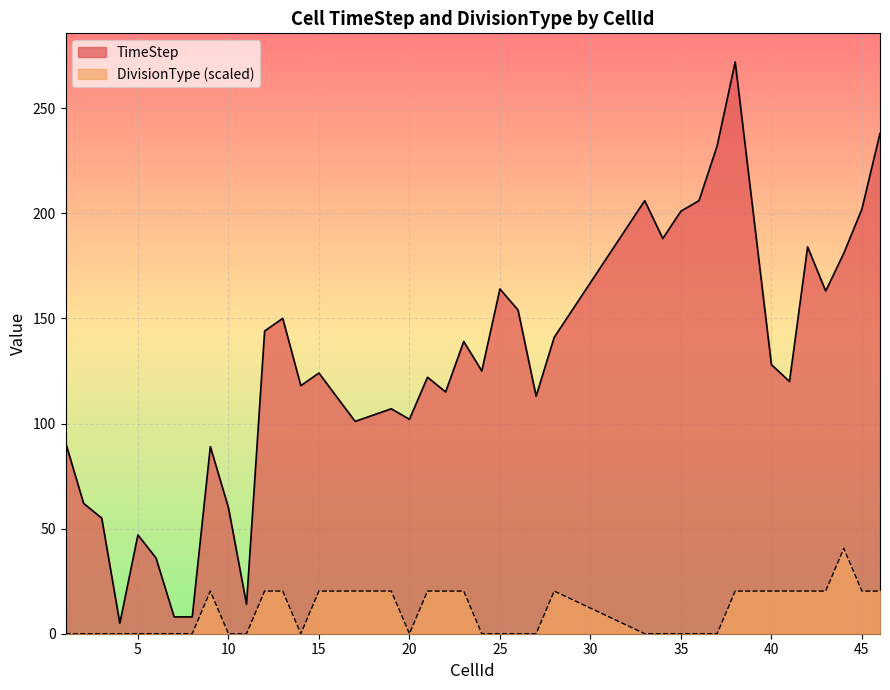

The value of DivisionType at 26 is 0.0. True or false?

True